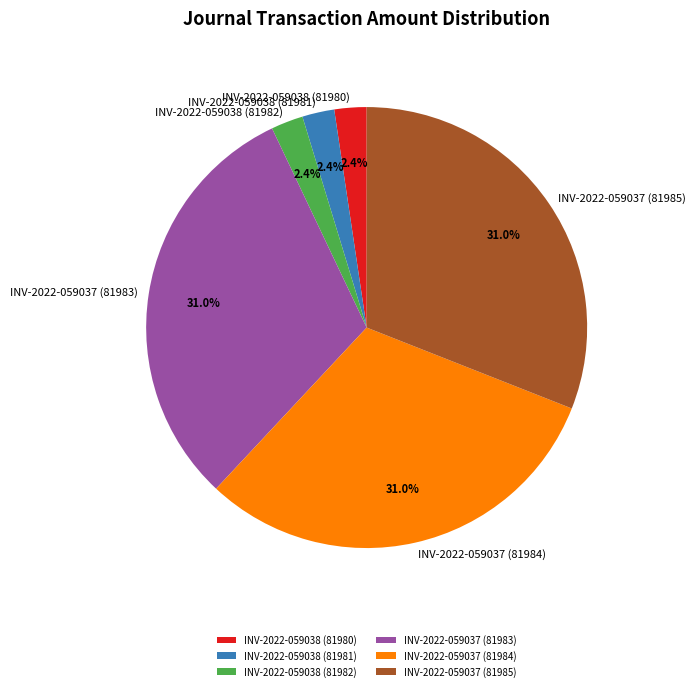

Is it true that INV-2022-059037 (81983) is 38% of the pie?

False